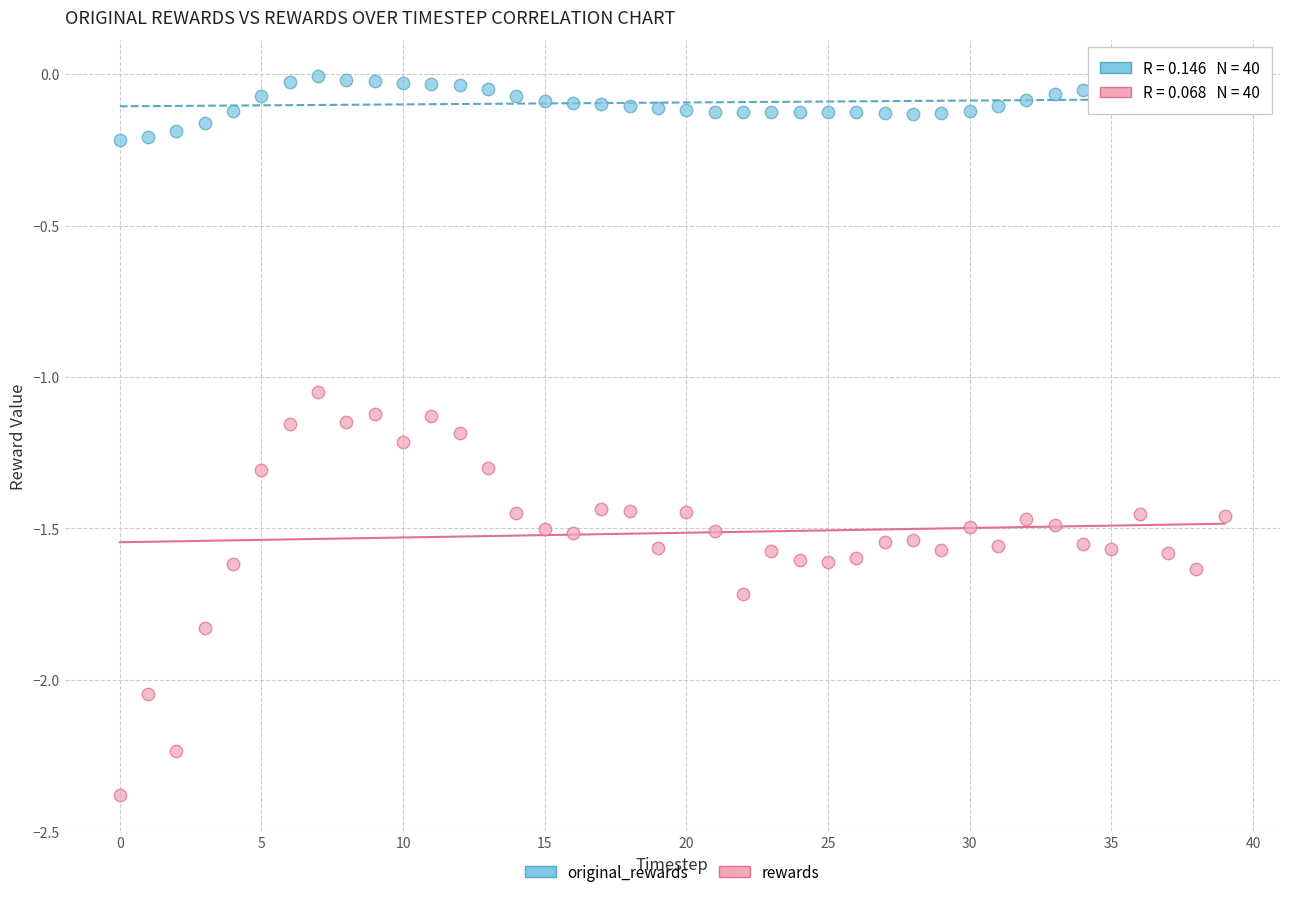

Across all data points, what is the range of Y values (max minus min)?

2.4